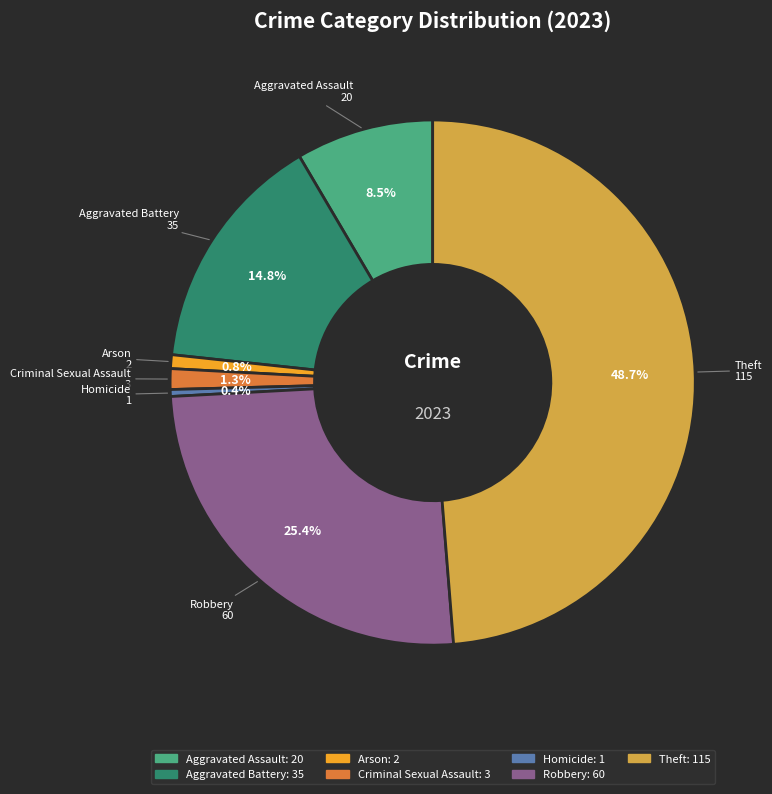

The Arson slice represents 13% of the pie. True or false?

False